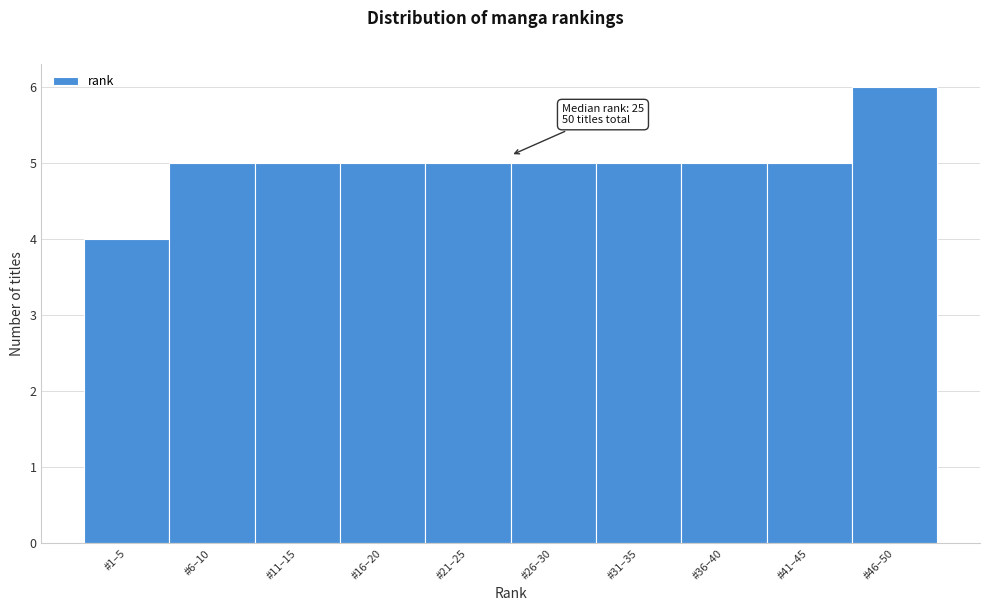

Reading left to right, what are all the values shown in this chart?

4	5	5	5	5	5	5	5	5	6